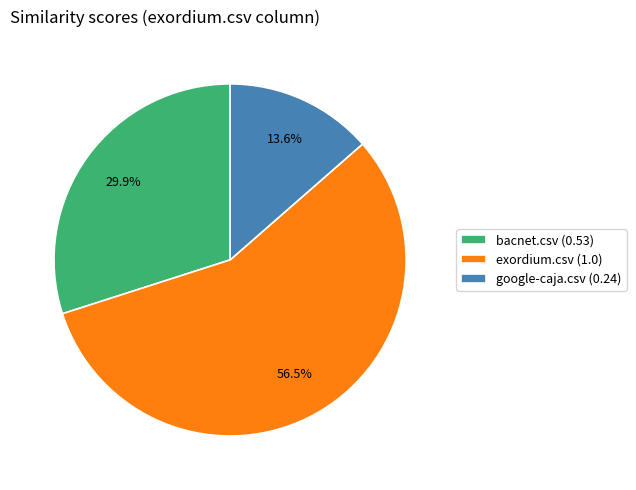

How many segments does this pie chart have?

3